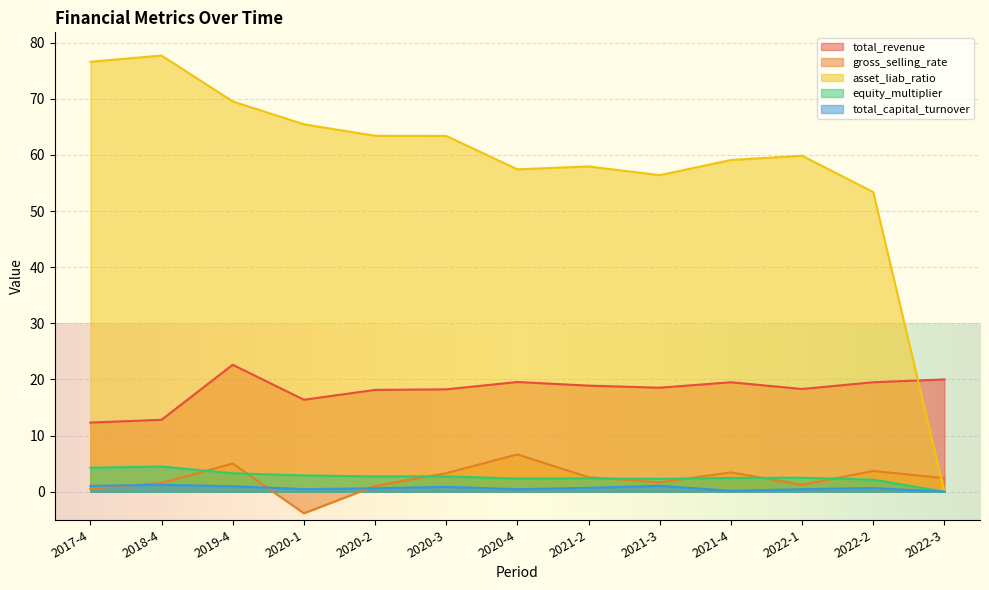

How many series are shown in this chart?

5